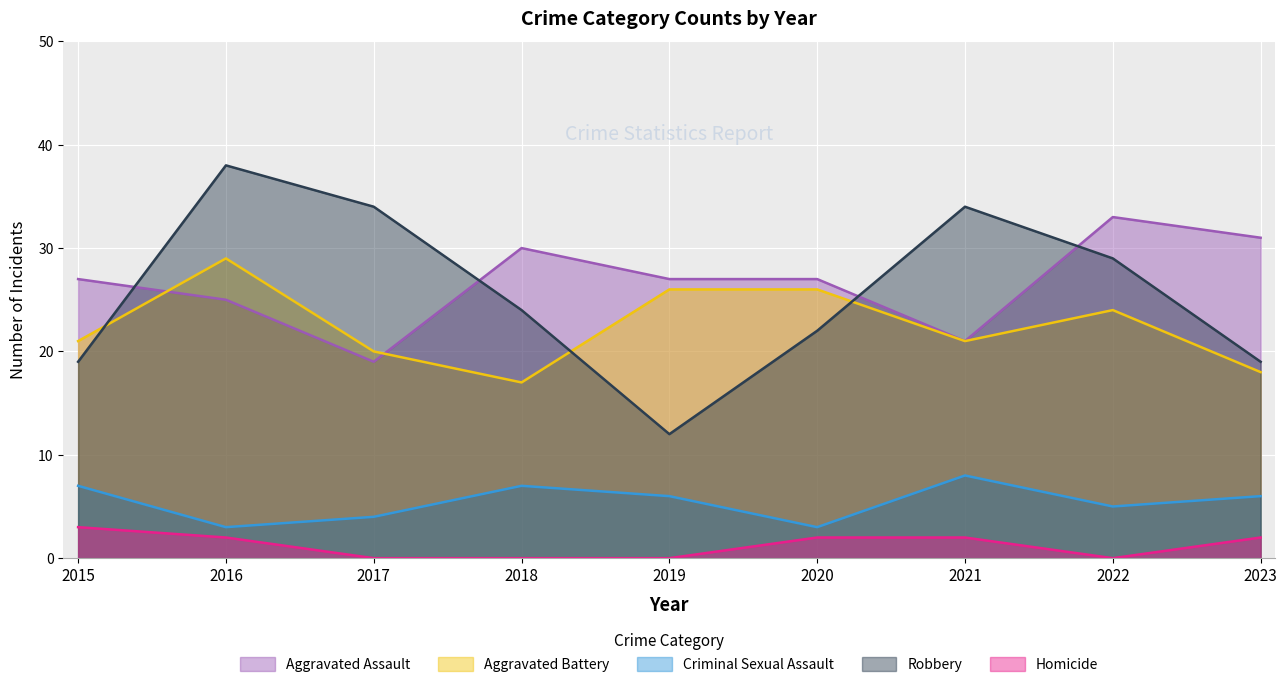

True or false: Robbery has a value of 29 at 2022.

True